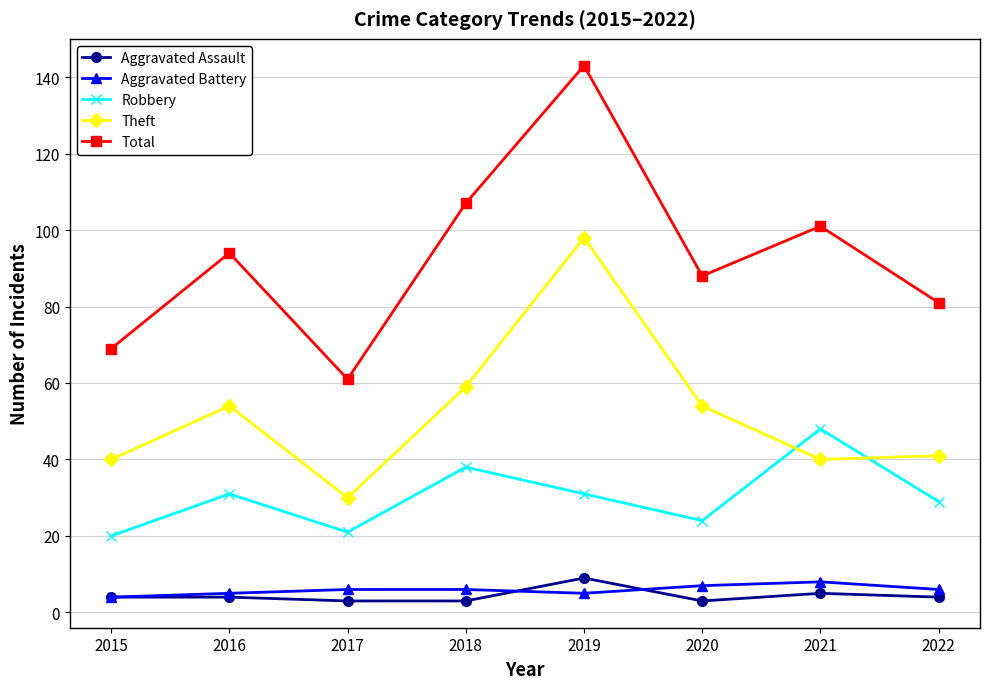

At which label does Aggravated Assault reach its peak?

2019